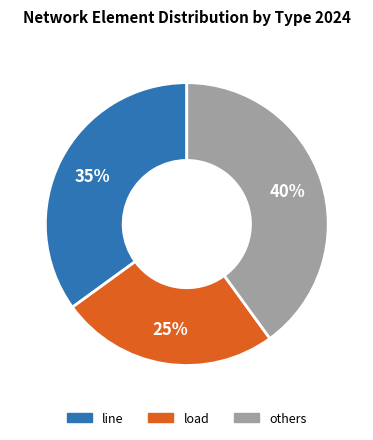

Does any single category account for the majority?

No